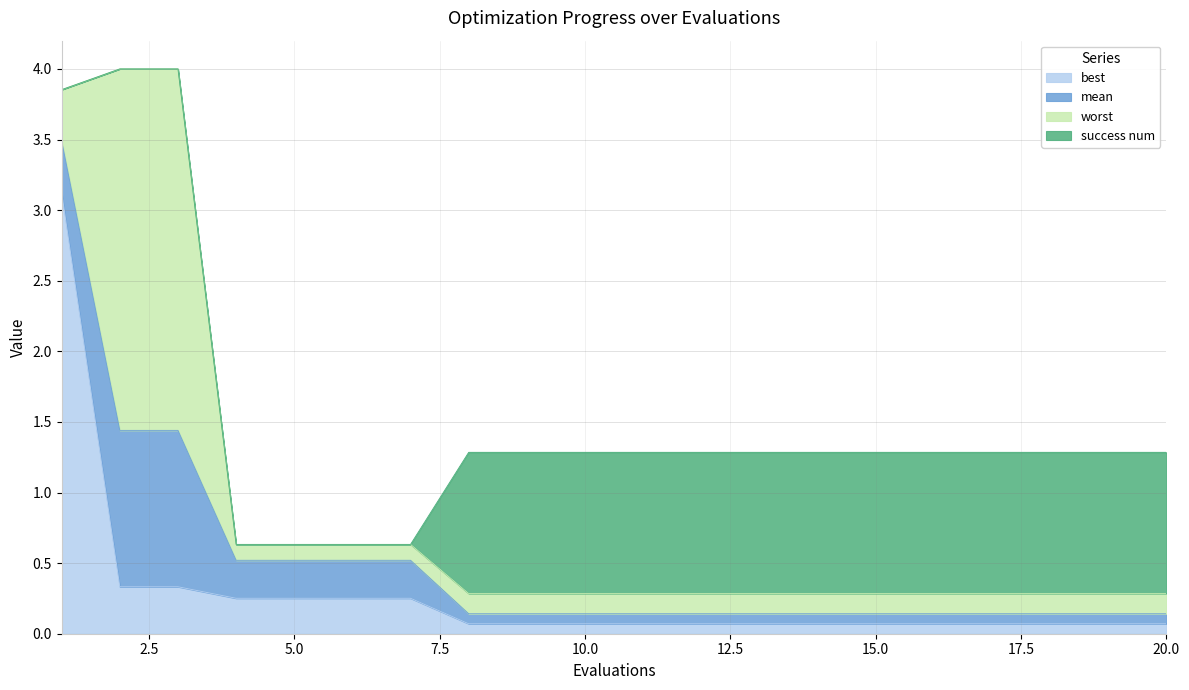

At which label is best closest to 1?

2